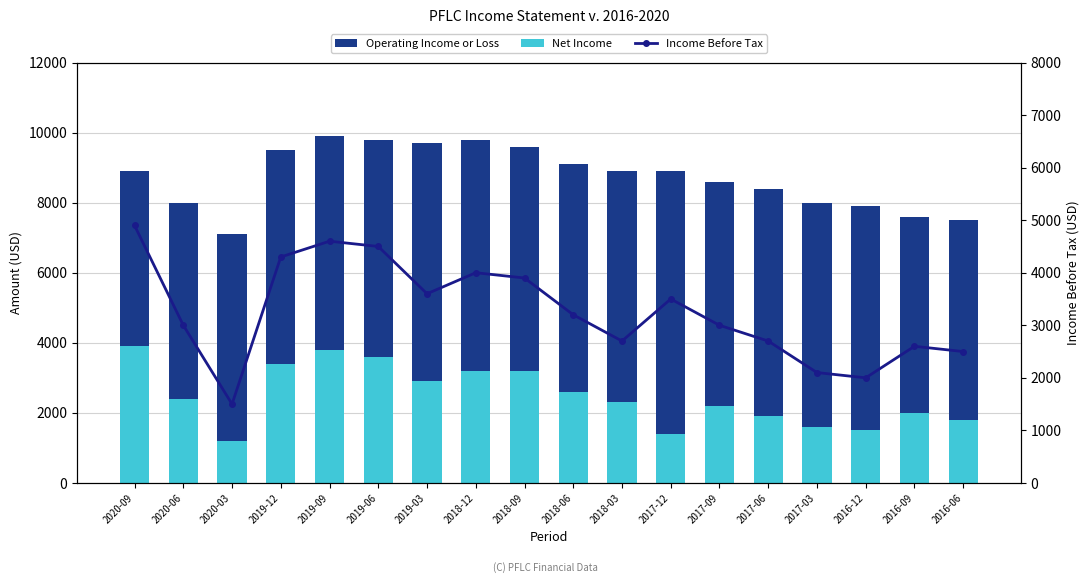

Which category has the lowest value in the Income Before Tax series?

2020-03